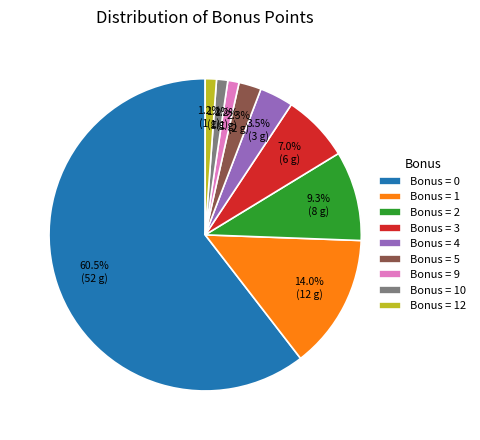

What portion of the pie excludes Bonus = 4?

96.5%